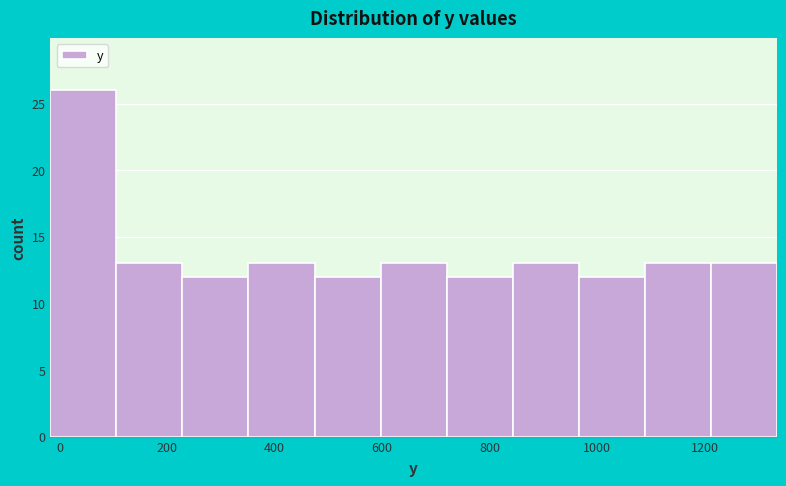

Reading left to right, transcribe this chart: for each bar, give the range it covers on the x-axis and its height. Neither the bar edges nor the heights are printed on the chart, so give them approximately, as read against the axes.

-20 to 100: 26
100 to 220: 13
220 to 360: 12
360 to 480: 13
480 to 600: 12
600 to 720: 13
720 to 840: 12
840 to 960: 13
960 to 1080: 12
1080 to 1220: 13
1220 to 1340: 13